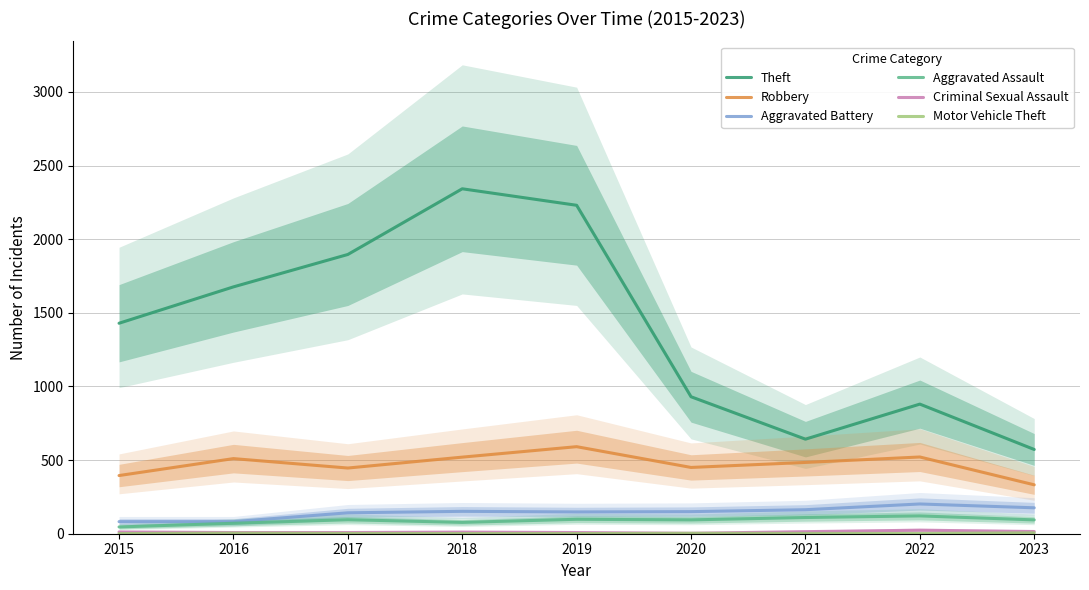

How many values in the Aggravated Battery series exceed 150?

4